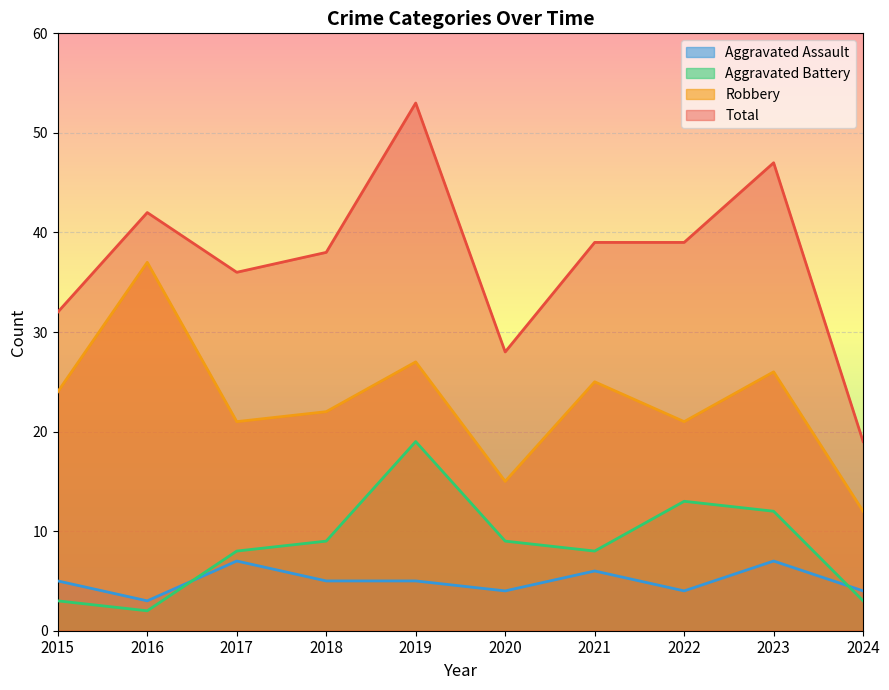

Which series has the largest total across all categories?

Total